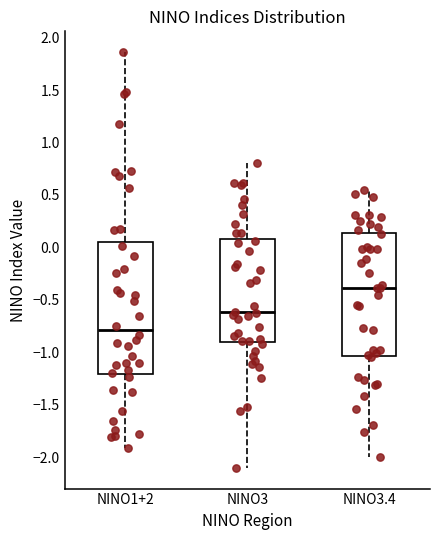

Reading left to right, transcribe this box plot: for each box, give where its median line is, the range the box spans, and where its two whiskers end, as read against the y-axis. The values are not printed on the chart, so give them approximately, as read against the axis.

NINO1+2: median -0.80, box -1.20 to 0.05, whiskers -1.90 to 1.85
NINO3: median -0.60, box -0.90 to 0.10, whiskers -2.10 to 0.80
NINO3.4: median -0.40, box -1.05 to 0.15, whiskers -2.00 to 0.55